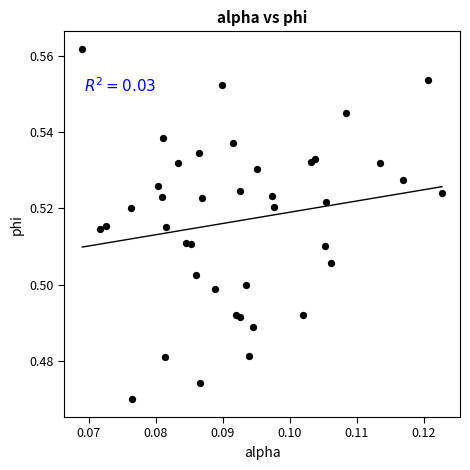

How many points are shown in the scatter plot?

40